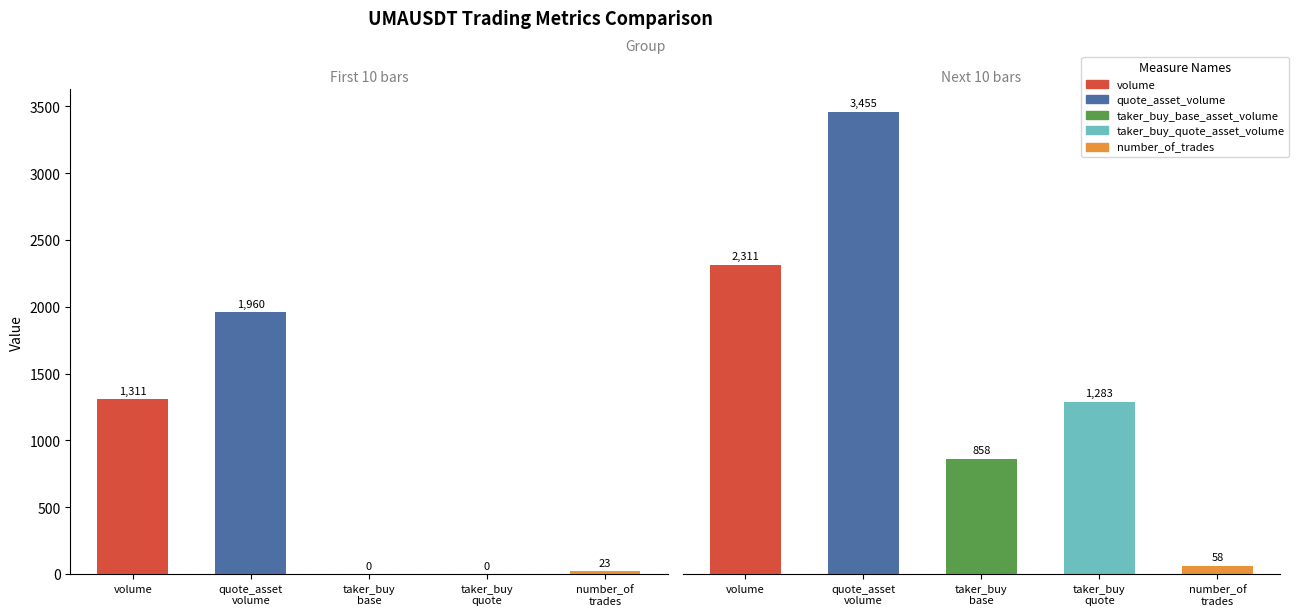

Are the bars horizontal?

No